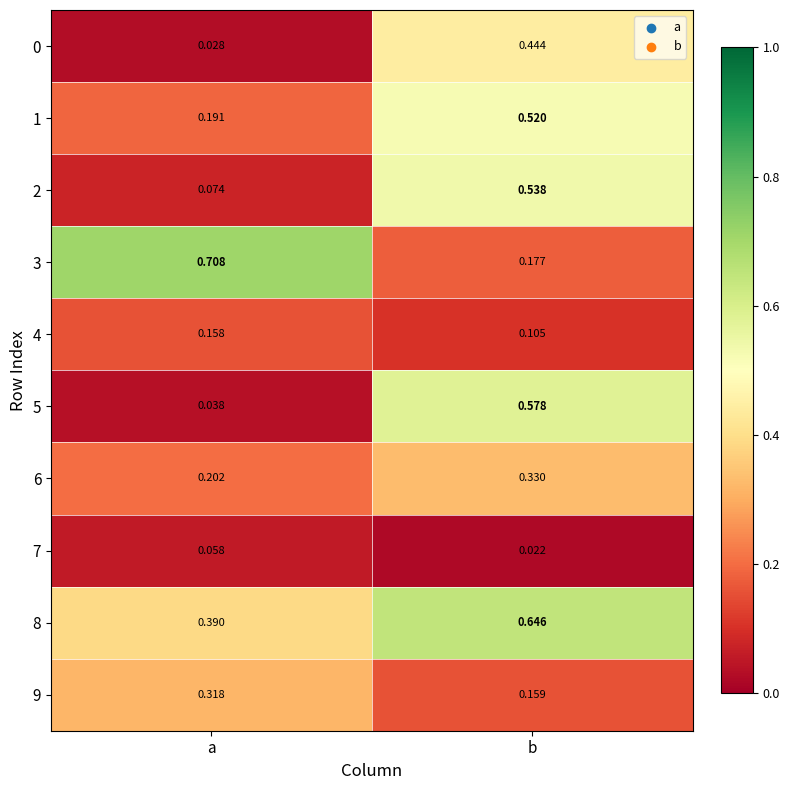

At which category is the sum across all series the highest?

b